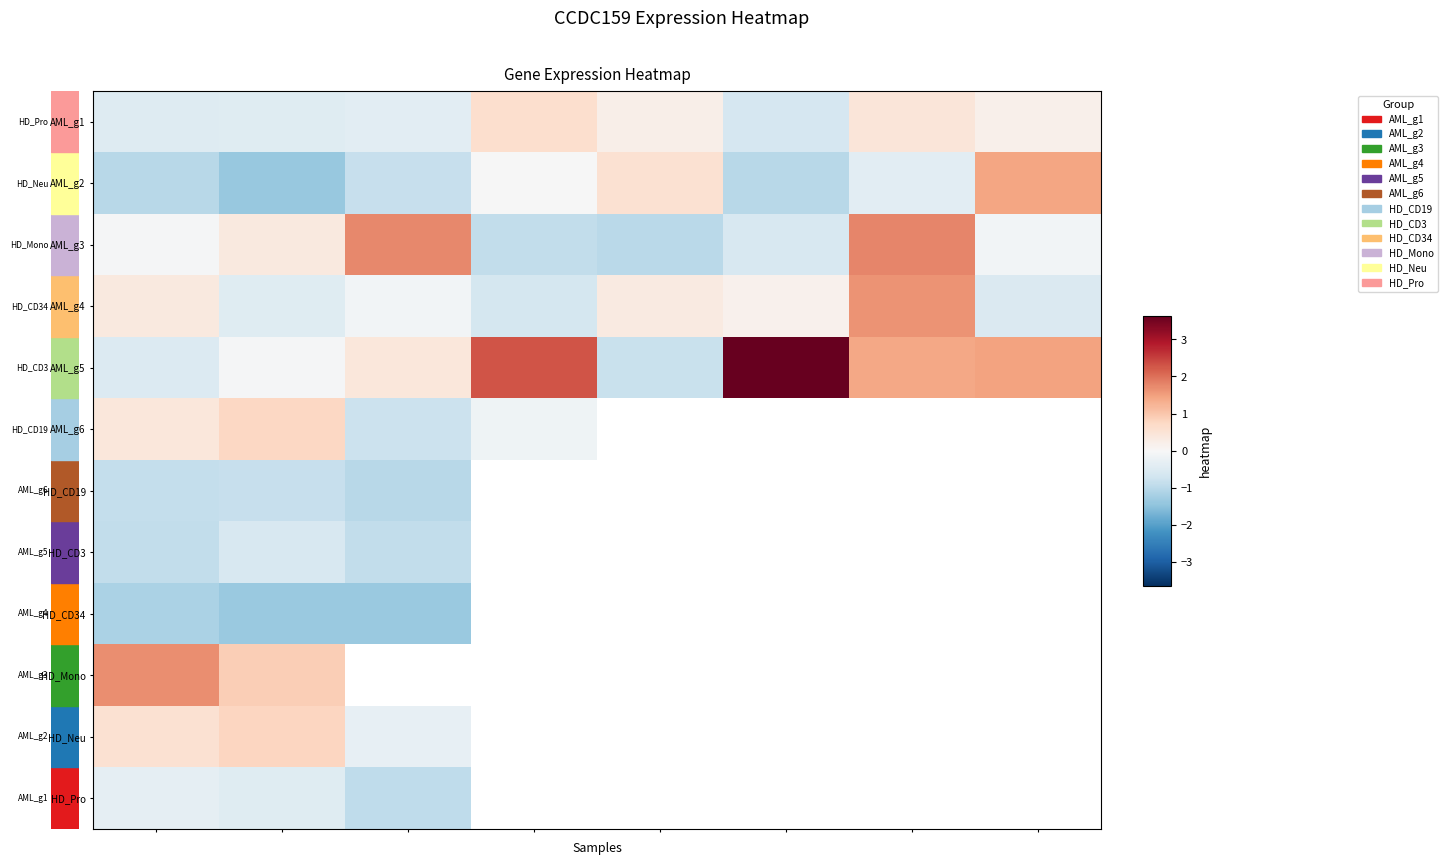

What is the total value across all series at 0?

-2.3